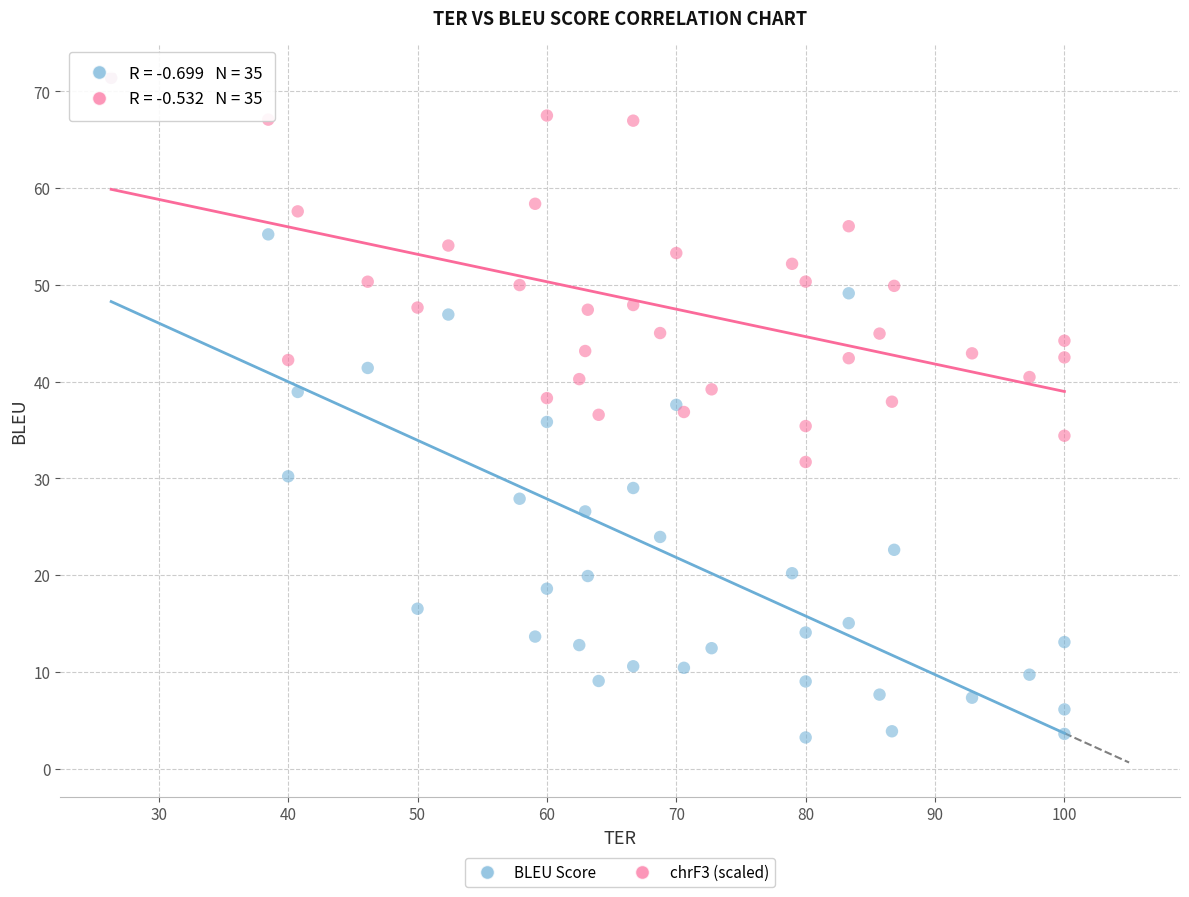

What are all the series names shown in the legend?

BLEU Score, chrF3 (scaled)